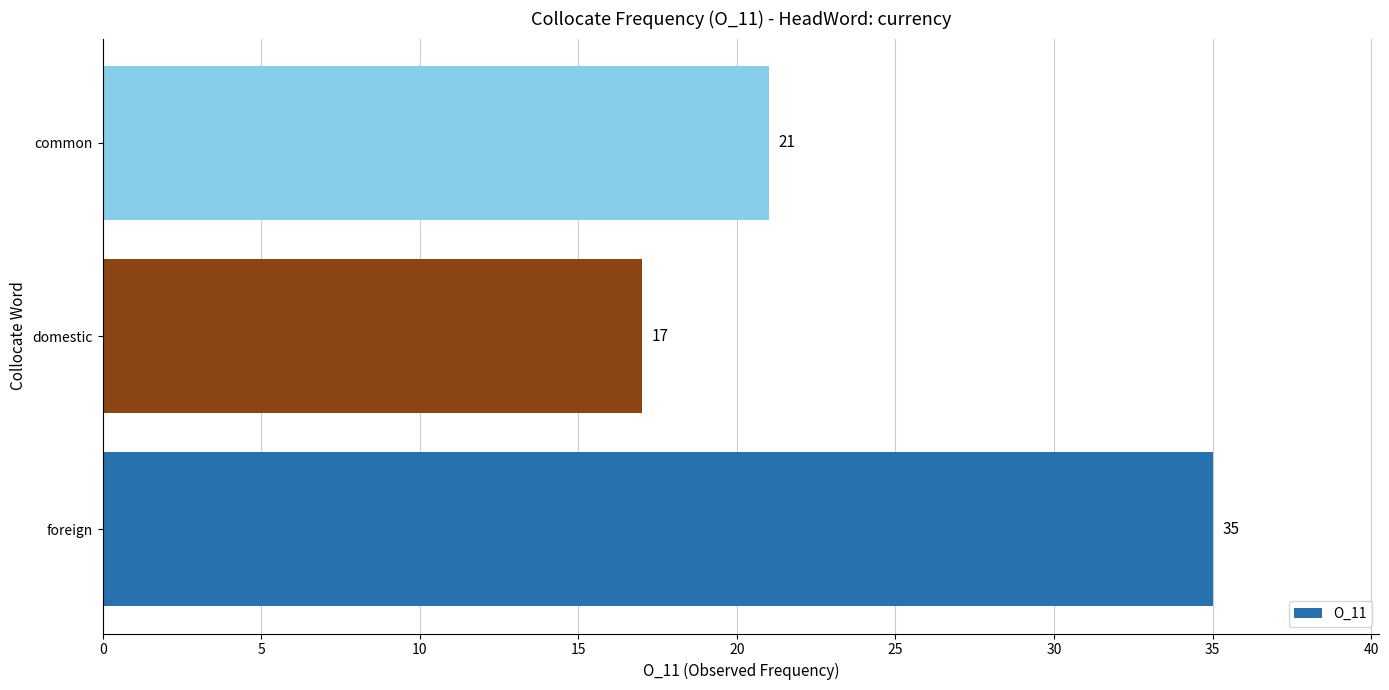

Rank the categories by value from highest to lowest.

foreign, common, domestic